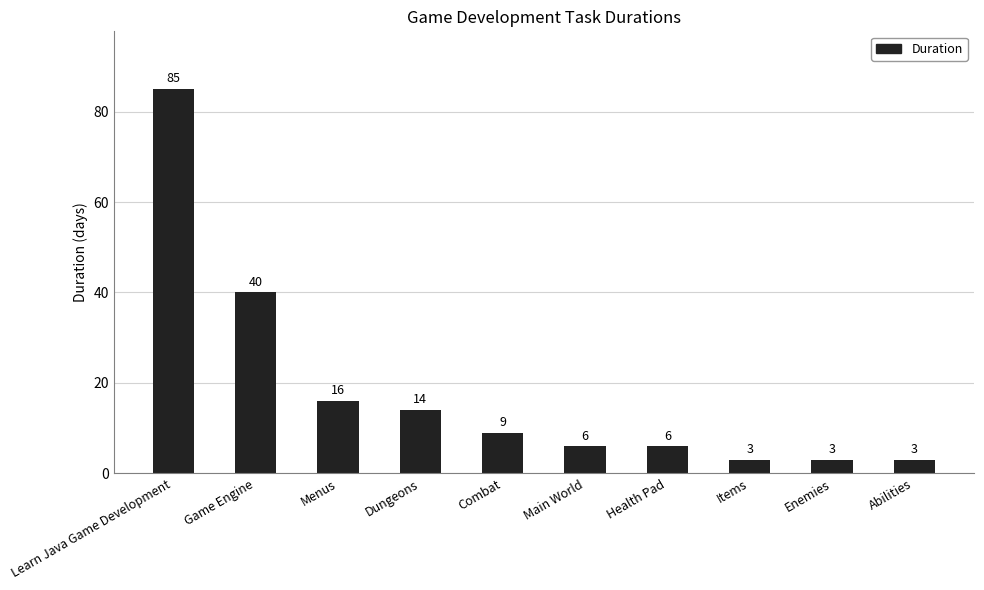

What is the minimum value shown in the chart?

3